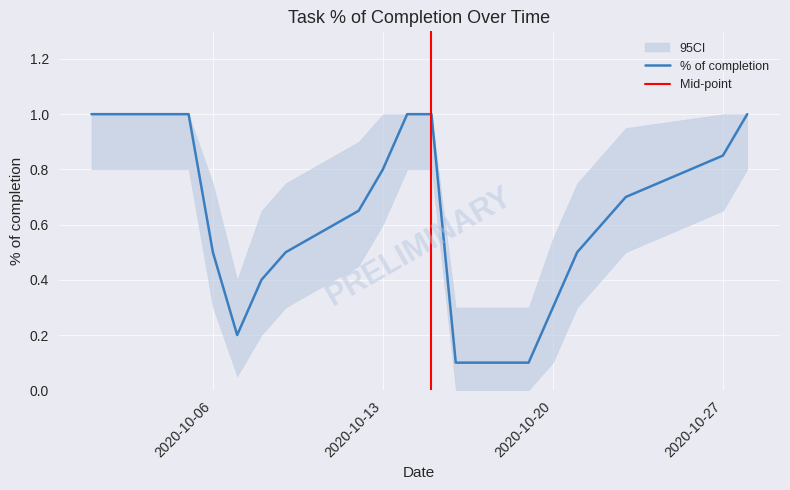

True or false: % of completion has more than 1 interior local peaks.

False